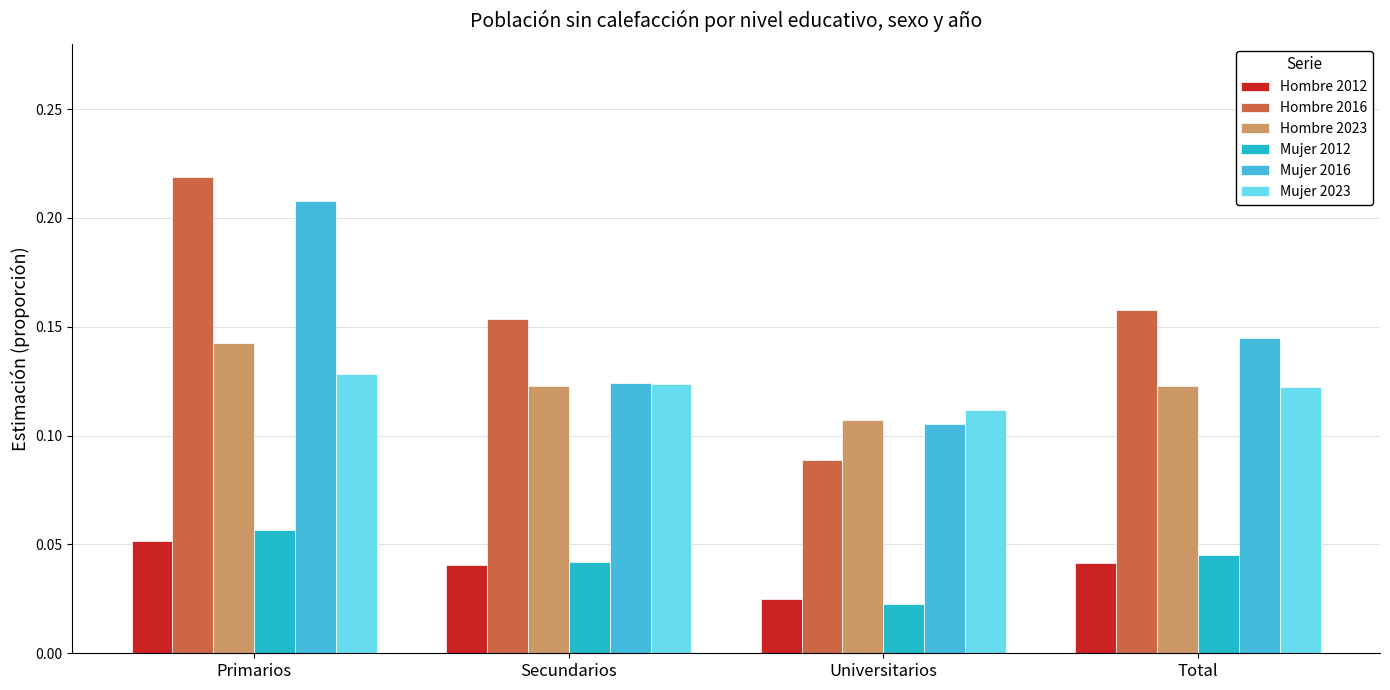

What is the spread (max minus min) of values at Total?

0.1